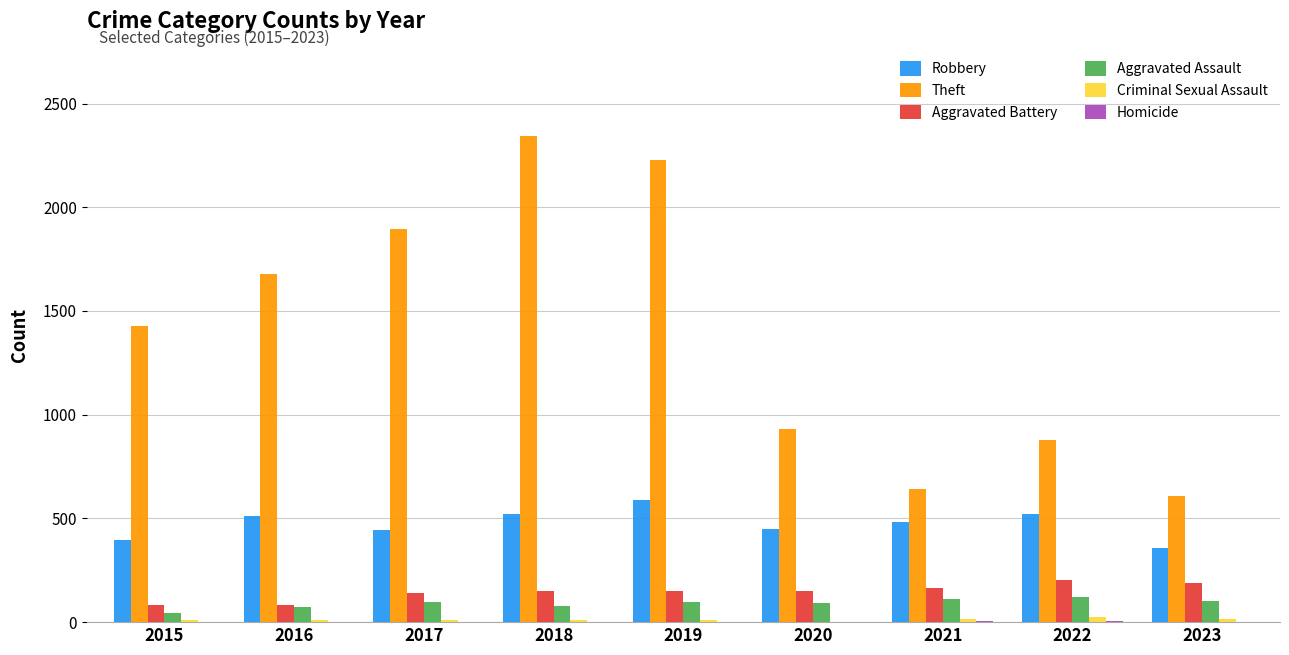

Count the number of categories in the chart.

9